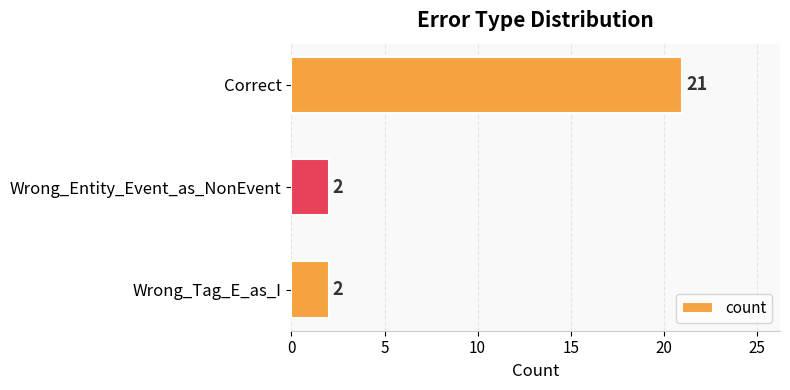

Approximately how many times larger is the value at Wrong_Entity_Event_as_NonEvent compared to Wrong_Tag_E_as_I?

1.0